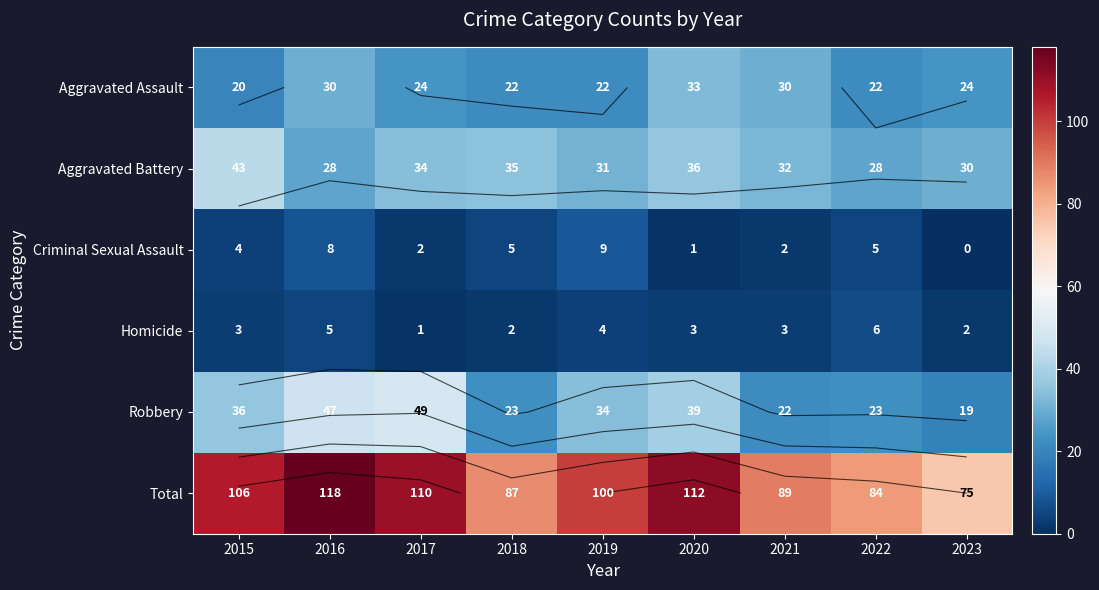

What is the spread (max minus min) of values at 2016?

113